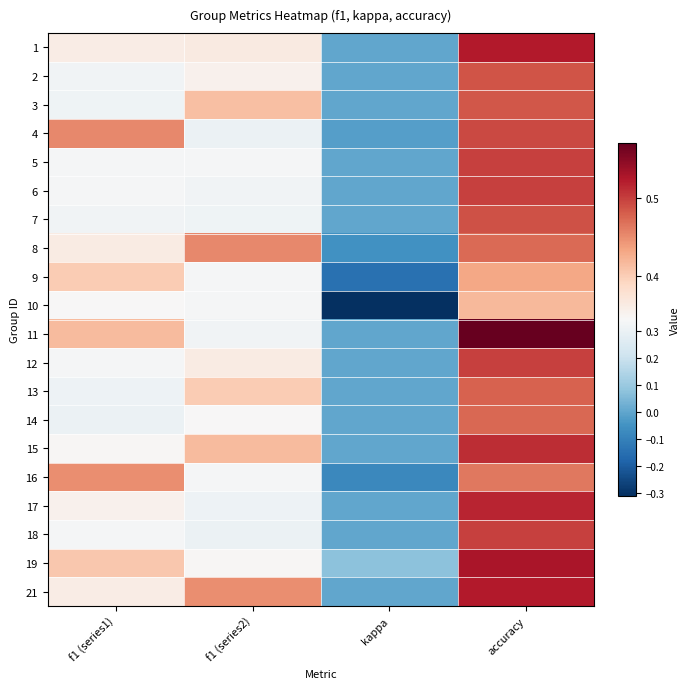

Reading left to right, what are all the values shown in this chart?

1: f1 (series1)=0.4	f1 (series2)=0.4	kappa=0.0	accuracy=0.5
2: f1 (series1)=0.3	f1 (series2)=0.4	kappa=0.0	accuracy=0.5
3: f1 (series1)=0.3	f1 (series2)=0.4	kappa=0.0	accuracy=0.5
4: f1 (series1)=0.5	f1 (series2)=0.3	kappa=-0.0	accuracy=0.5
5: f1 (series1)=0.3	f1 (series2)=0.3	kappa=0.0	accuracy=0.5
6: f1 (series1)=0.3	f1 (series2)=0.3	kappa=0.0	accuracy=0.5
7: f1 (series1)=0.3	f1 (series2)=0.3	kappa=0.0	accuracy=0.5
8: f1 (series1)=0.4	f1 (series2)=0.5	kappa=-0.1	accuracy=0.5
9: f1 (series1)=0.4	f1 (series2)=0.3	kappa=-0.1	accuracy=0.4
10: f1 (series1)=0.3	f1 (series2)=0.3	kappa=-0.3	accuracy=0.4
11: f1 (series1)=0.4	f1 (series2)=0.3	kappa=0.0	accuracy=0.6
12: f1 (series1)=0.3	f1 (series2)=0.4	kappa=0.0	accuracy=0.5
13: f1 (series1)=0.3	f1 (series2)=0.4	kappa=0.0	accuracy=0.5
14: f1 (series1)=0.3	f1 (series2)=0.3	kappa=0.0	accuracy=0.5
15: f1 (series1)=0.3	f1 (series2)=0.4	kappa=0.0	accuracy=0.5
16: f1 (series1)=0.4	f1 (series2)=0.3	kappa=-0.1	accuracy=0.5
17: f1 (series1)=0.4	f1 (series2)=0.3	kappa=0.0	accuracy=0.5
18: f1 (series1)=0.3	f1 (series2)=0.3	kappa=0.0	accuracy=0.5
19: f1 (series1)=0.4	f1 (series2)=0.3	kappa=0.1	accuracy=0.5
21: f1 (series1)=0.4	f1 (series2)=0.4	kappa=0.0	accuracy=0.5